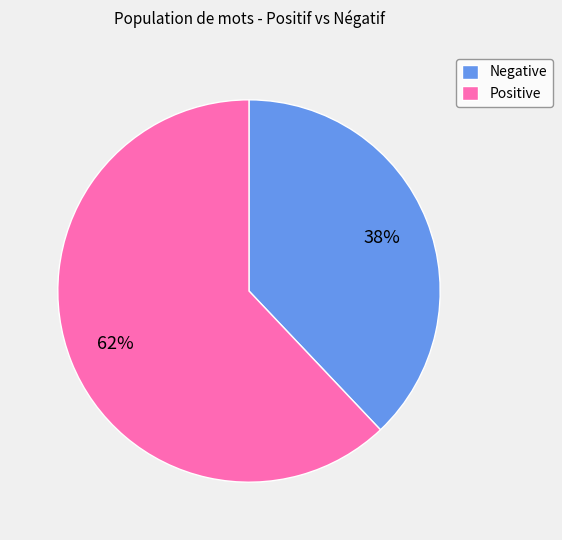

To the nearest percent, what percentage of the pie is Positive?

62%